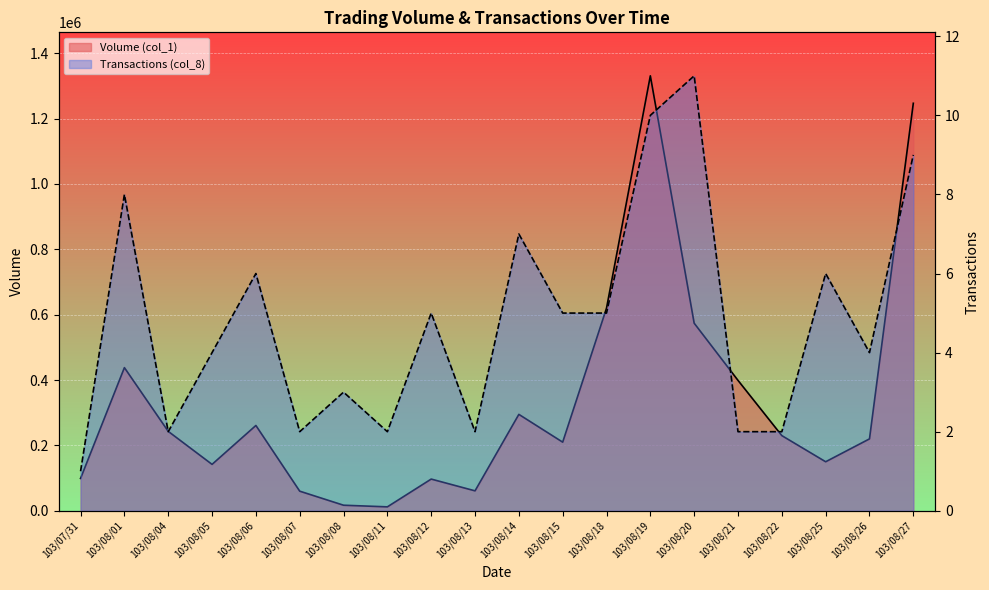

Rank the series at 103/08/19 from lowest to highest value.

Transactions (col_8), Volume (col_1)